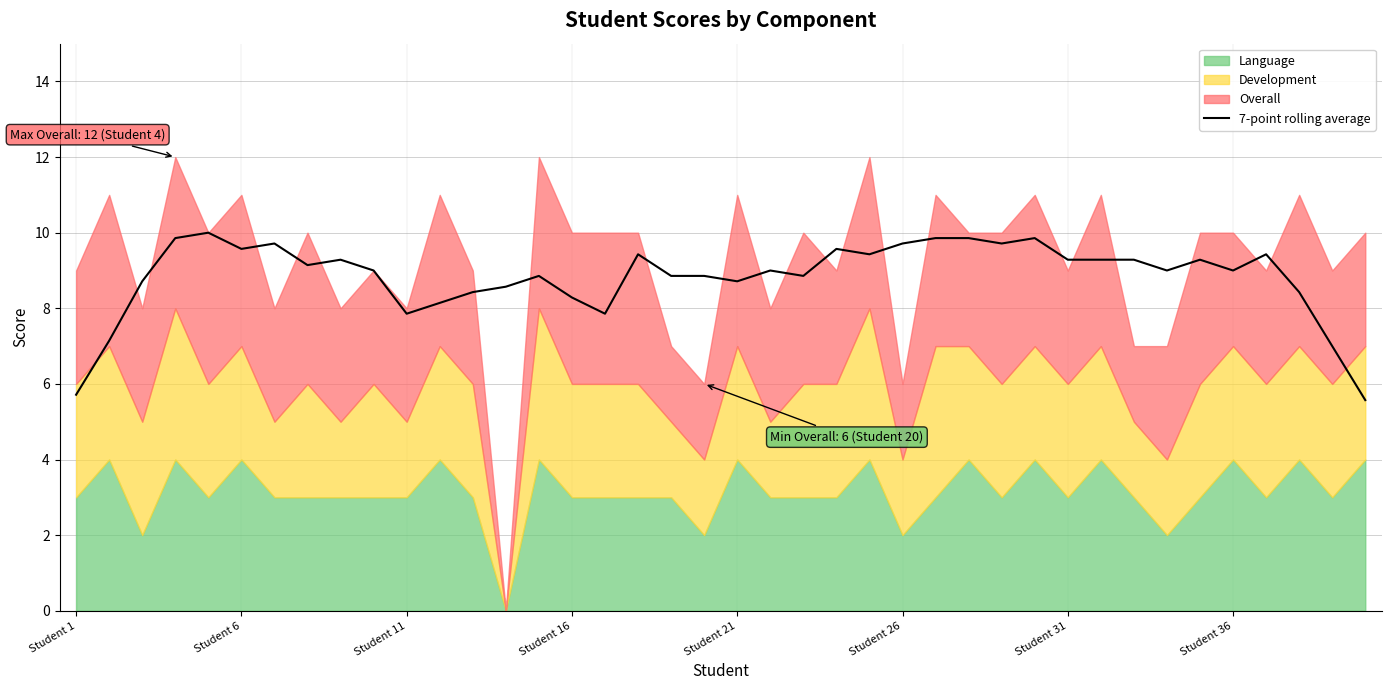

What is the minimum value for 7-point rolling average?

5.6